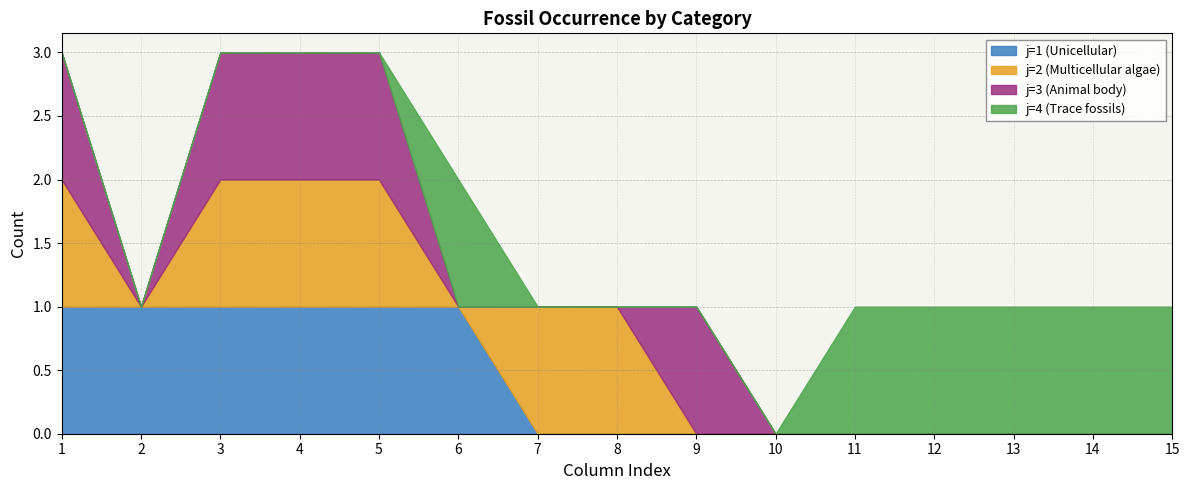

How many categories are shown in the chart?

15